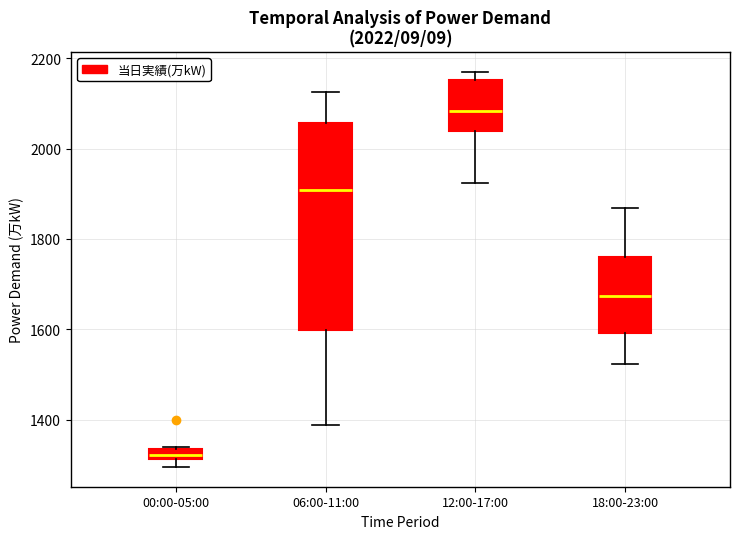

Comparing the boxes themselves (not the whiskers), which one is the tallest?

06:00-11:00